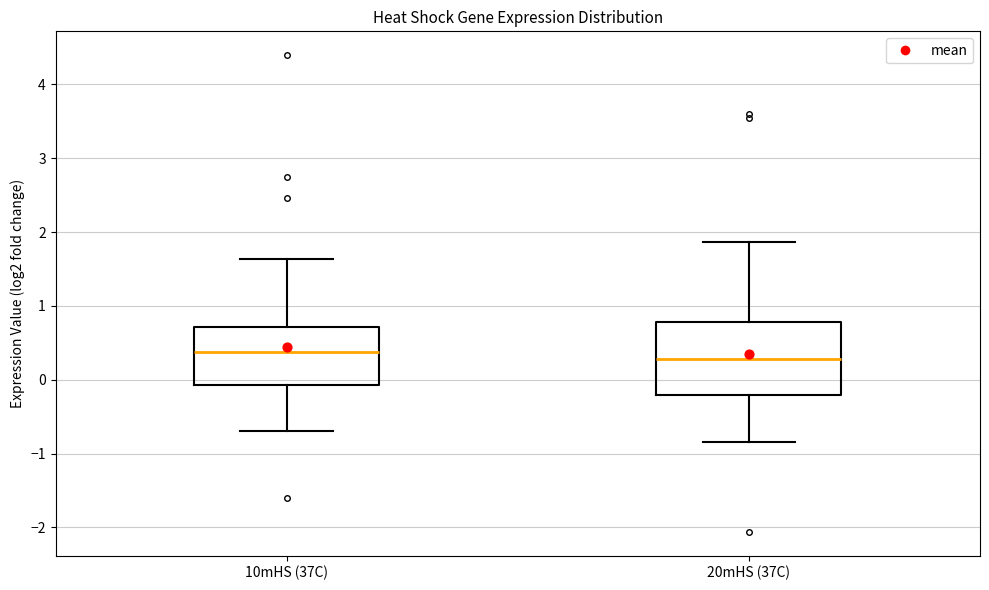

Reading left to right, read every box against the y-axis: the position of its median line, the range the box covers, and the ends of its whiskers. The values are not printed on the chart, so give them approximately, as read against the axis.

10mHS (37C): median 0.4, box -0.1 to 0.7, whiskers -0.7 to 1.6
20mHS (37C): median 0.3, box -0.2 to 0.8, whiskers -0.8 to 1.9